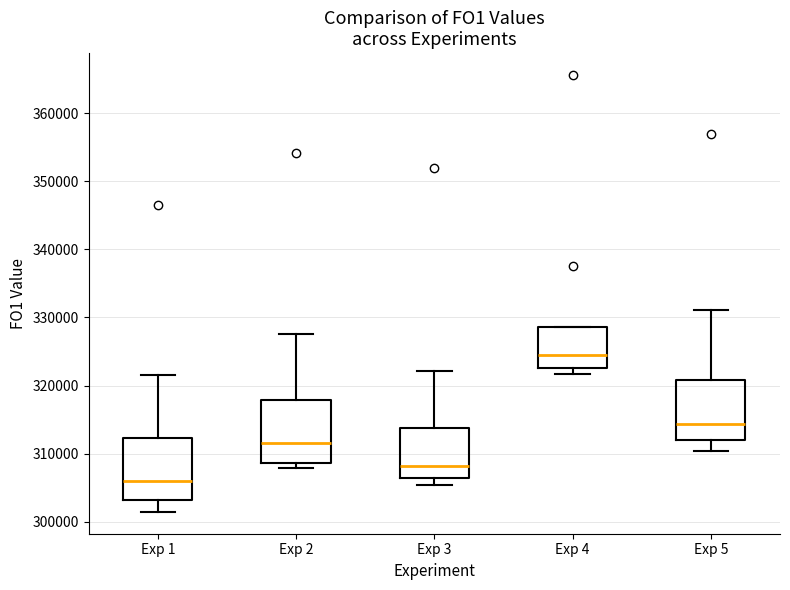

Reading left to right, transcribe this box plot: for each box, give where its median line is, the range the box spans, and where its two whiskers end, as read against the y-axis. The values are not printed on the chart, so give them approximately, as read against the axis.

Exp 1: median 306000, box 303000 to 312000, whiskers 301000 to 322000
Exp 2: median 311000, box 309000 to 318000, whiskers 308000 to 328000
Exp 3: median 308000, box 306000 to 314000, whiskers 305000 to 322000
Exp 4: median 325000, box 323000 to 329000, whiskers 322000 to 329000
Exp 5: median 314000, box 312000 to 321000, whiskers 310000 to 331000